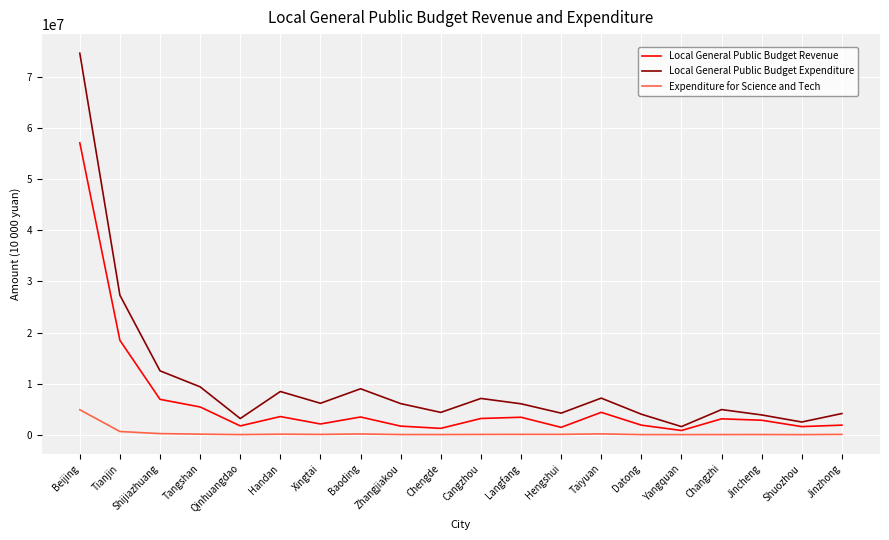

How many values in the Expenditure for Science and Tech series are below 59423?

10